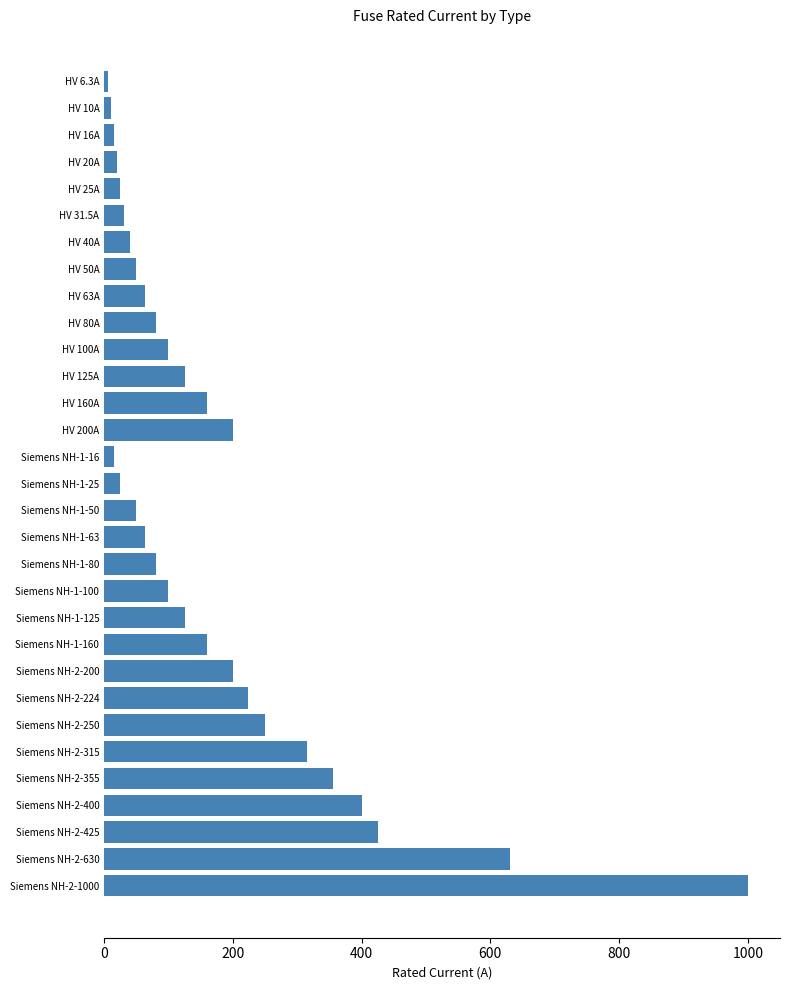

What is the value of the 24th bar from the top?

224.0